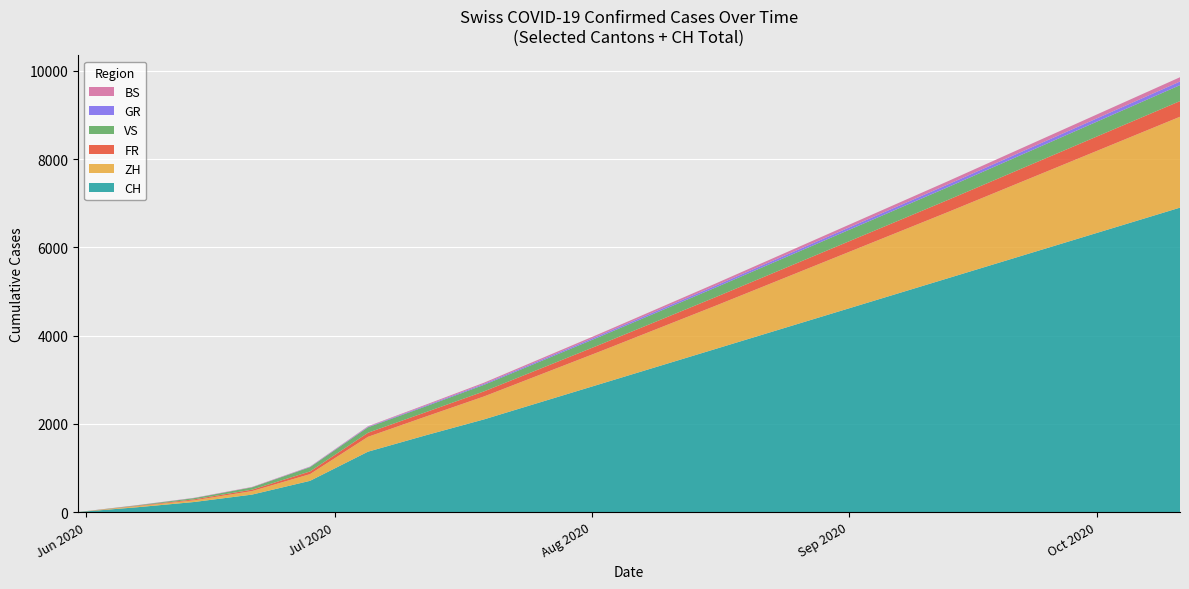

Reading left to right, extract all data points from this chart.

CH: 2020-05-31=0	2020-06-07=106	2020-06-14=227	2020-06-21=395	2020-06-28=707	2020-07-05=1368	2020-07-12=1741	2020-07-19=2100	2020-07-26=2500	2020-08-02=2900	2020-08-09=3300	2020-08-16=3700	2020-08-23=4100	2020-08-30=4500	2020-09-06=4900	2020-09-13=5300	2020-09-20=5700	2020-09-27=6100	2020-10-04=6500	2020-10-11=6900
ZH: 2020-05-31=0	2020-06-07=23	2020-06-14=38	2020-06-21=80	2020-06-28=152	2020-07-05=337	2020-07-12=424	2020-07-19=520	2020-07-26=630	2020-08-02=740	2020-08-09=860	2020-08-16=980	2020-08-23=1110	2020-08-30=1240	2020-09-06=1370	2020-09-13=1500	2020-09-20=1640	2020-09-27=1780	2020-10-04=1920	2020-10-11=2060
FR: 2020-05-31=0	2020-06-07=9	2020-06-14=22	2020-06-21=32	2020-06-28=61	2020-07-05=92	2020-07-12=100	2020-07-19=115	2020-07-26=135	2020-08-02=155	2020-08-09=175	2020-08-16=195	2020-08-23=215	2020-08-30=235	2020-09-06=255	2020-09-13=275	2020-09-20=295	2020-09-27=315	2020-10-04=335	2020-10-11=355
VS: 2020-05-31=0	2020-06-07=10	2020-06-14=28	2020-06-21=53	2020-06-28=97	2020-07-05=124	2020-07-12=132	2020-07-19=148	2020-07-26=165	2020-08-02=182	2020-08-09=200	2020-08-16=218	2020-08-23=236	2020-08-30=254	2020-09-06=272	2020-09-13=290	2020-09-20=308	2020-09-27=326	2020-10-04=344	2020-10-11=362
GR: 2020-05-31=0	2020-06-07=1	2020-06-14=2	2020-06-21=2	2020-06-28=7	2020-07-05=12	2020-07-12=18	2020-07-19=22	2020-07-26=27	2020-08-02=32	2020-08-09=37	2020-08-16=42	2020-08-23=47	2020-08-30=52	2020-09-06=57	2020-09-13=62	2020-09-20=67	2020-09-27=72	2020-10-04=77	2020-10-11=82
BS: 2020-05-31=0	2020-06-07=4	2020-06-14=5	2020-06-21=7	2020-06-28=7	2020-07-05=12	2020-07-12=21	2020-07-19=27	2020-07-26=32	2020-08-02=37	2020-08-09=43	2020-08-16=49	2020-08-23=55	2020-08-30=61	2020-09-06=67	2020-09-13=73	2020-09-20=79	2020-09-27=85	2020-10-04=91	2020-10-11=97